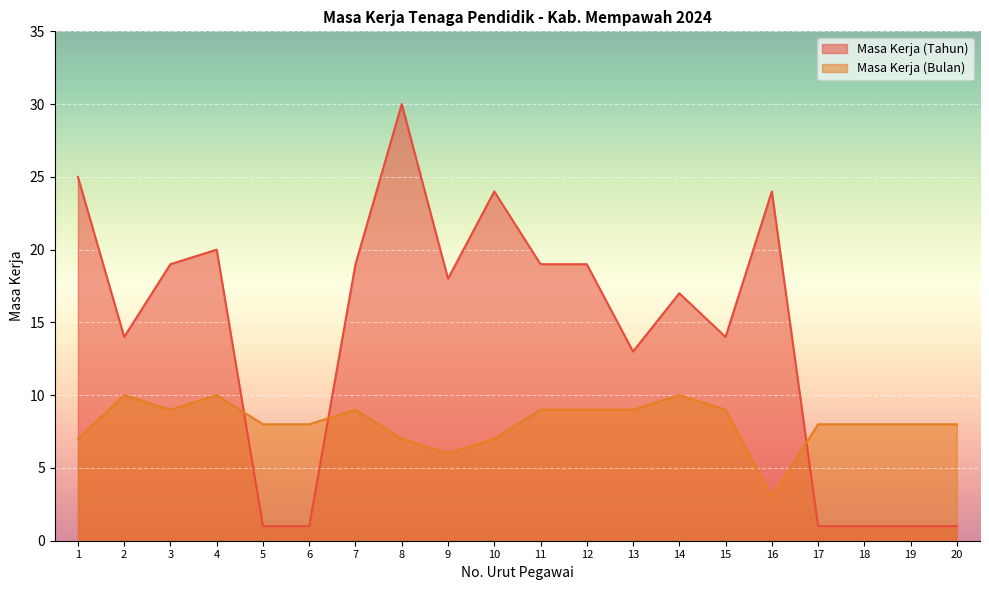

Reading left to right, list all the values displayed in this chart.

Masa Kerja (Tahun): 1=25	2=14	3=19	4=20	5=1	6=1	7=19	8=30	9=18	10=24	11=19	12=19	13=13	14=17	15=14	16=24	17=1	18=1	19=1	20=1
Masa Kerja (Bulan): 1=7	2=10	3=9	4=10	5=8	6=8	7=9	8=7	9=6	10=7	11=9	12=9	13=9	14=10	15=9	16=3	17=8	18=8	19=8	20=8